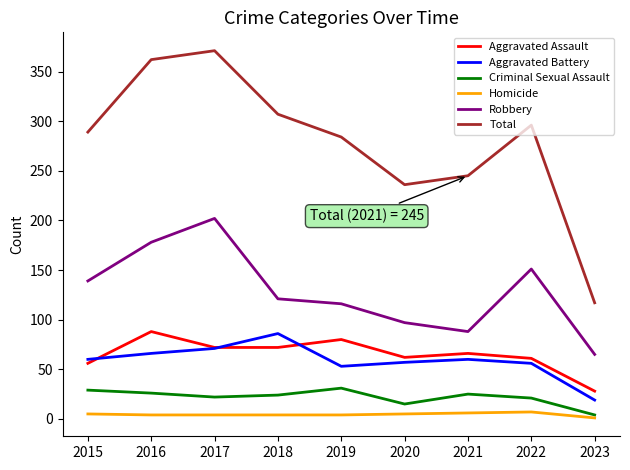

True or false: Aggravated Battery and Criminal Sexual Assault cross at least once.

False